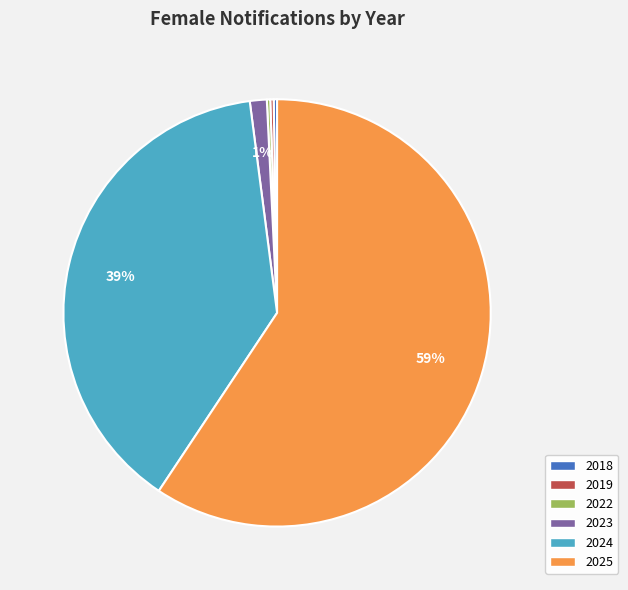

To the nearest percent, what is the average slice percentage?

17%